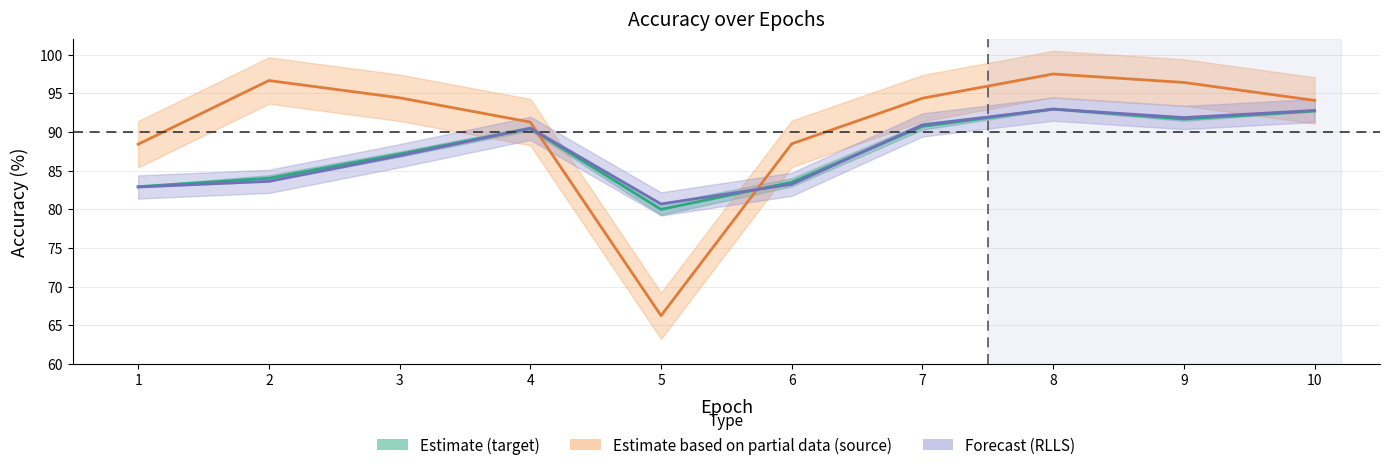

How many lines are shown in the chart?

3